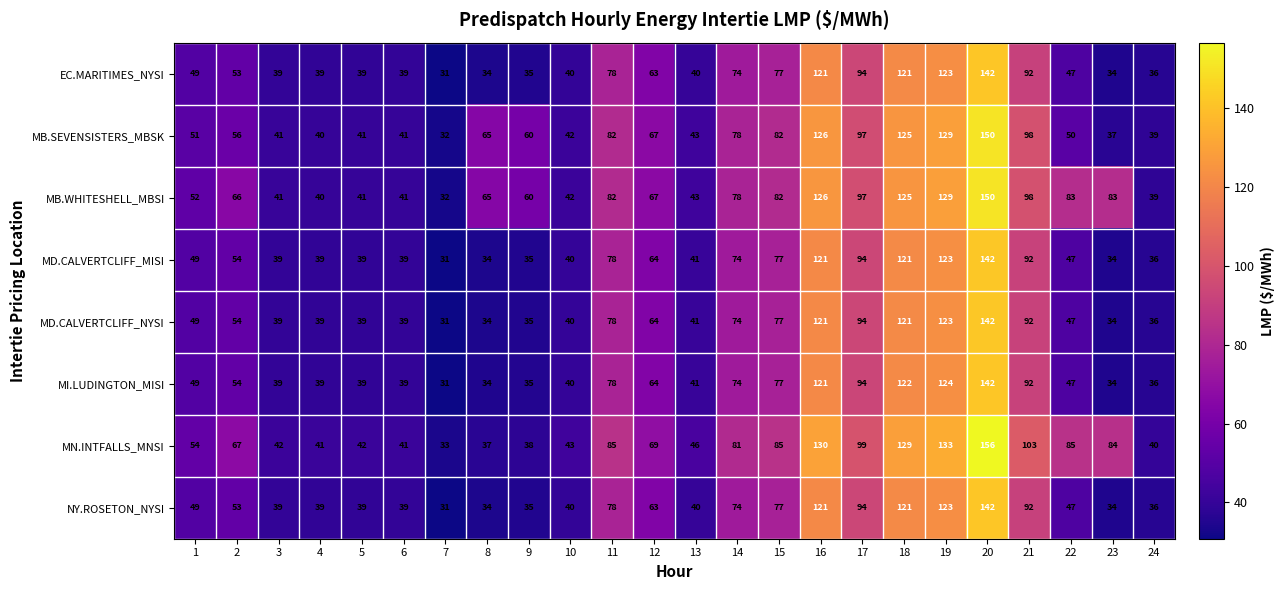

What is the minimum value shown in the chart?

31